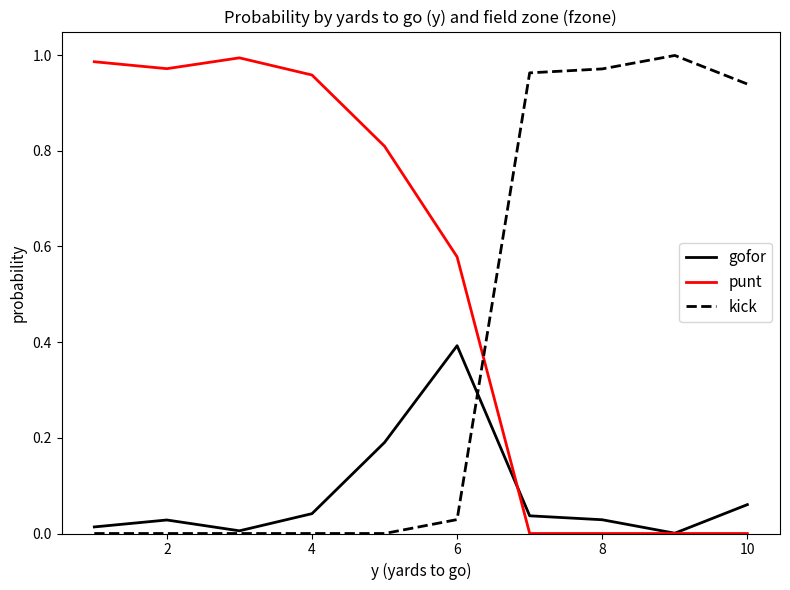

Rank the series by their average value, from lowest to highest.

gofor, kick, punt